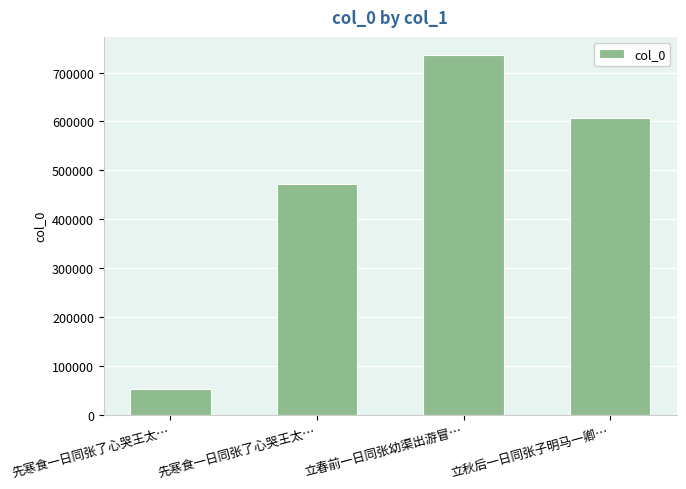

True or false: the data shows 607606 at 立秋后一日同张子明马一卿….

True